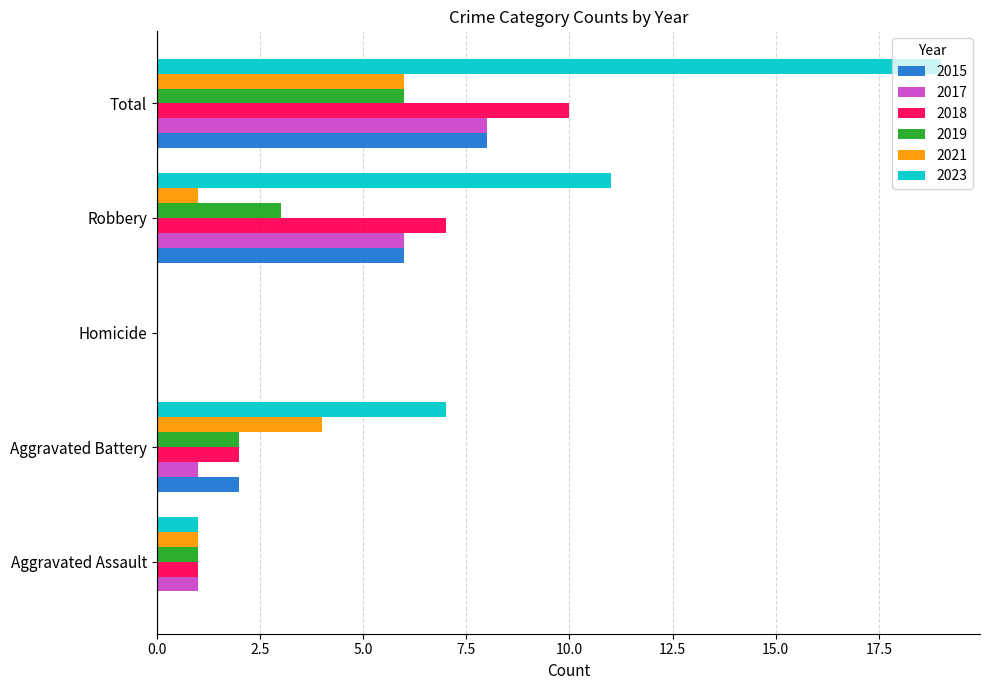

What is the sum of all 2023 values?

38